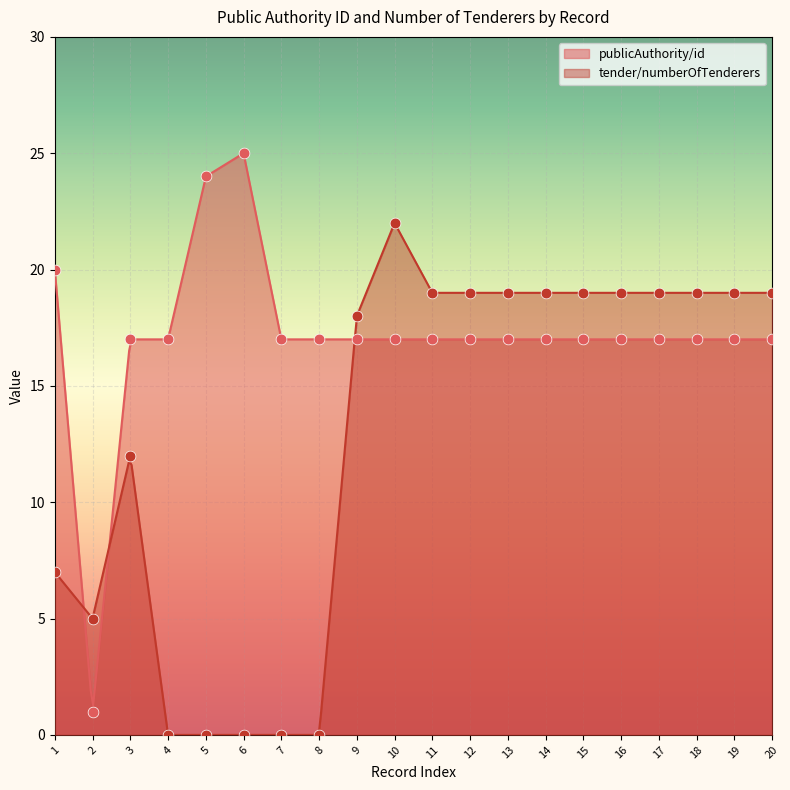

Which series has the largest Y range (max minus min)?

publicAuthority/id